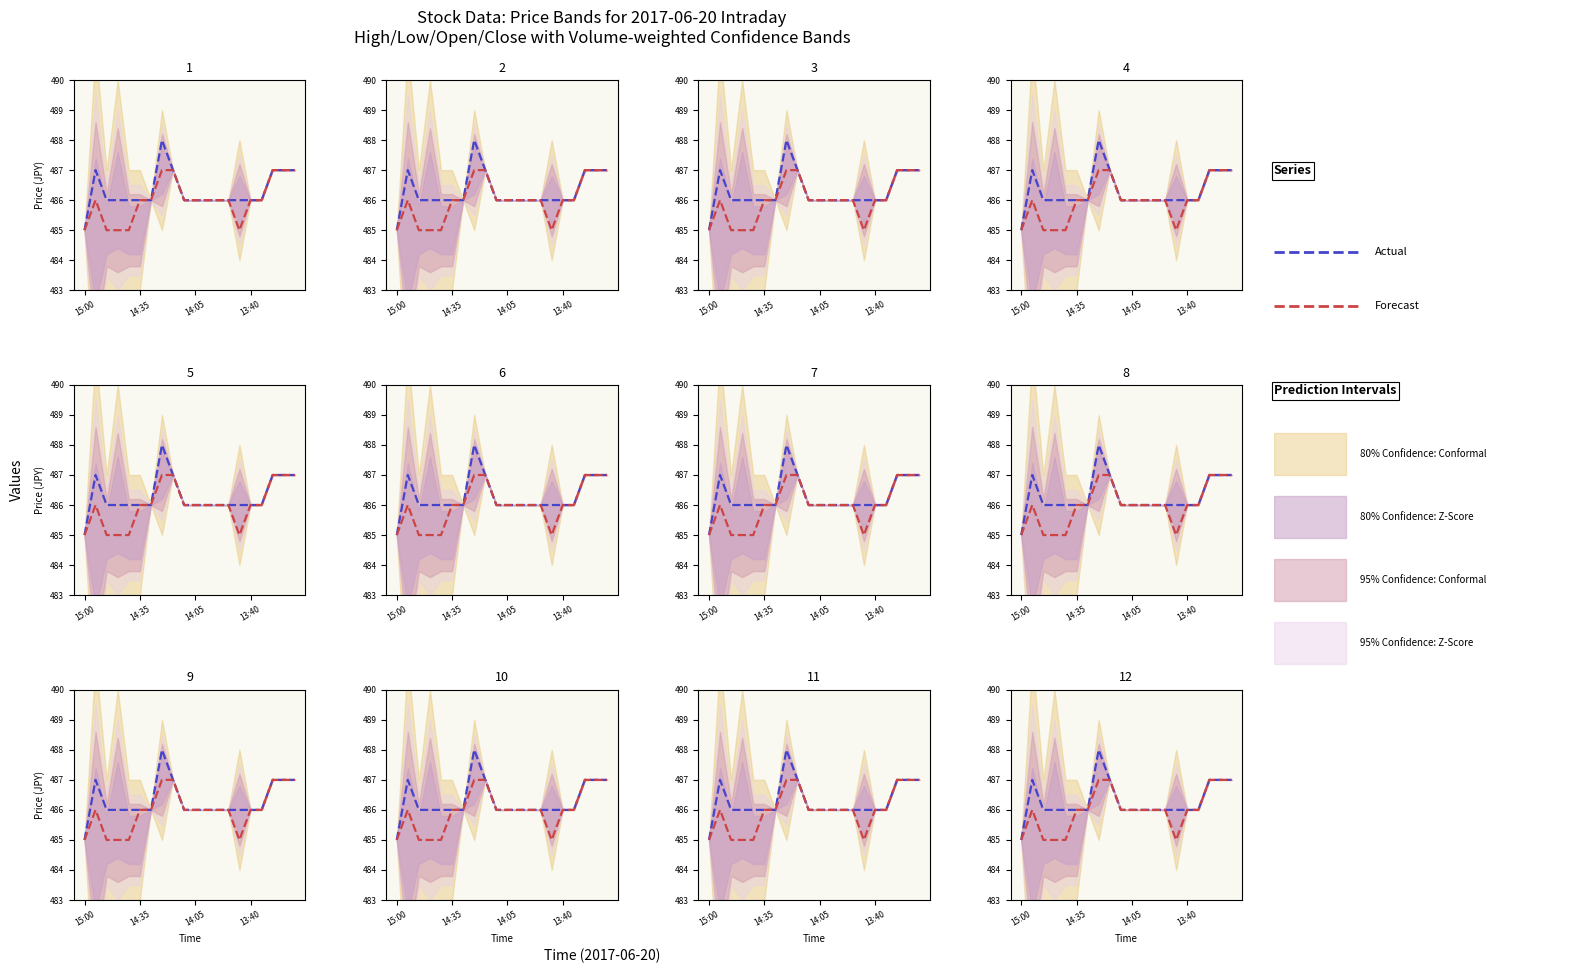

What is the sum of the Forecast (Open) values at 4 and 6?

971